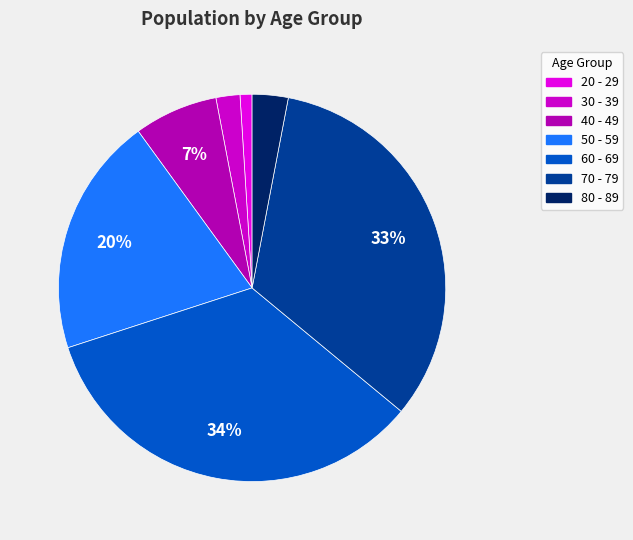

To the nearest percent, what is the difference between the largest and smallest slice percentages?

33%